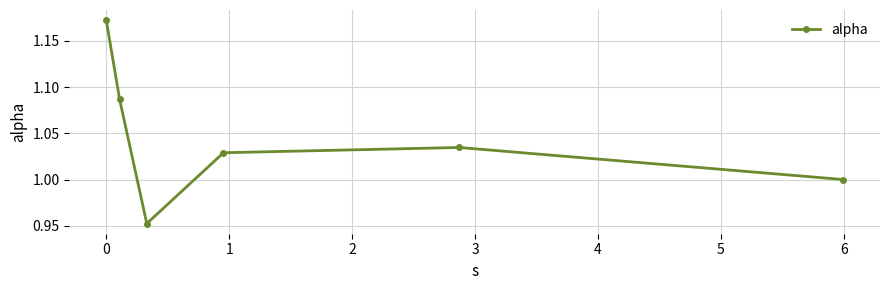

What is the sum of all values?

6.3